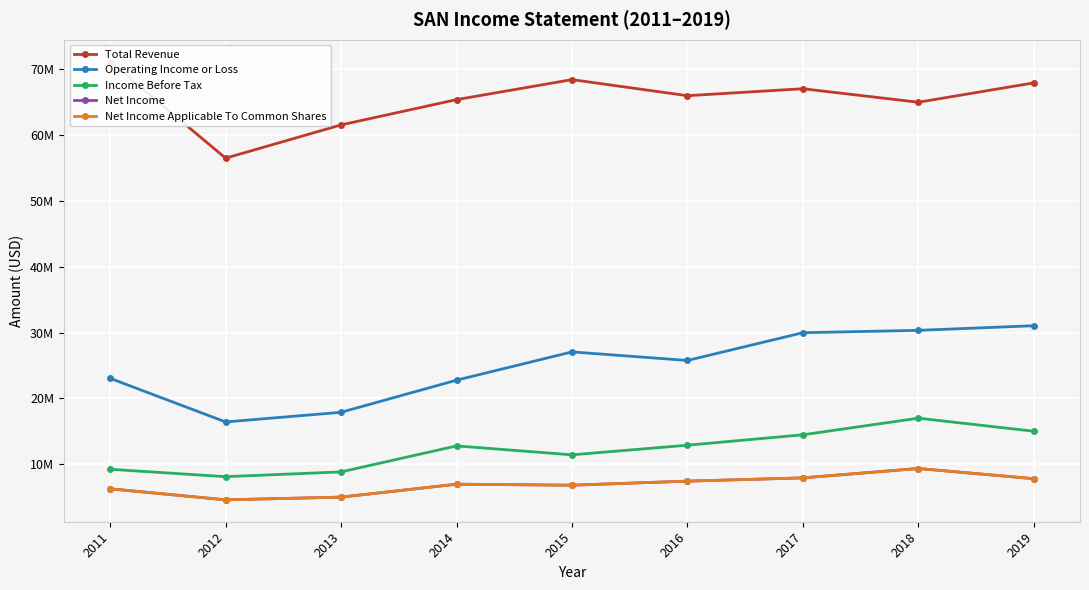

True or false: Total Revenue and Operating Income or Loss intersect in this chart.

False